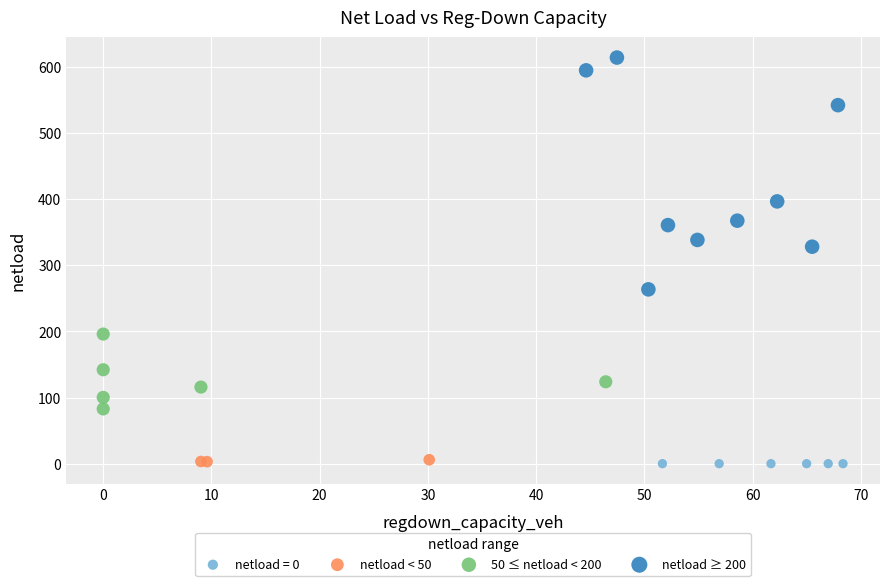

Which series reaches the maximum Y coordinate?

netload ≥ 200